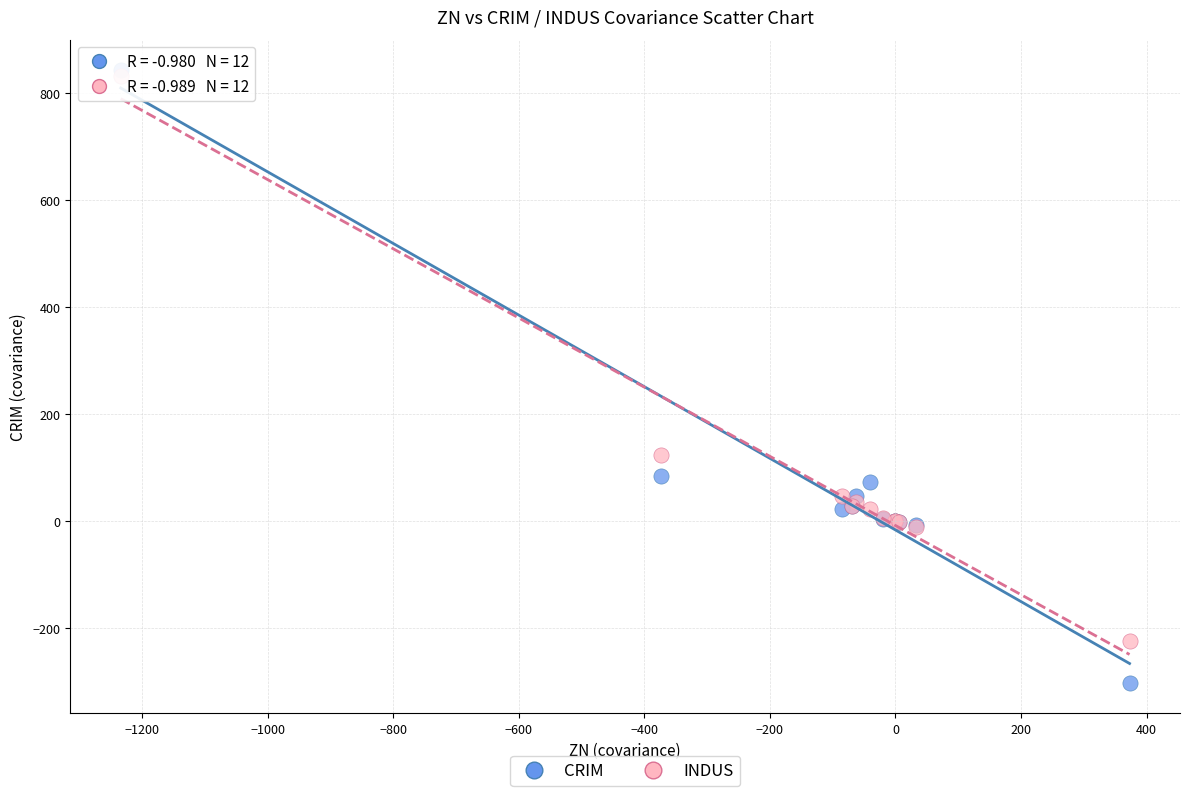

Which series contains the highest Y value?

CRIM